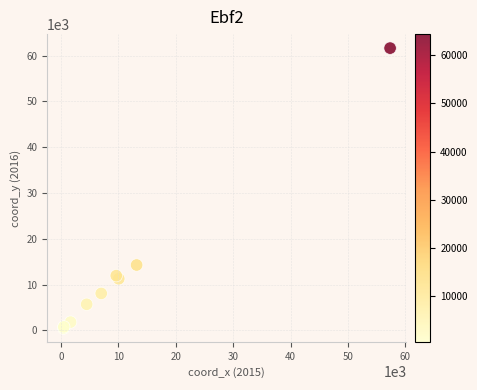

What Y value in the scatter plot is closest to 31068?

14289